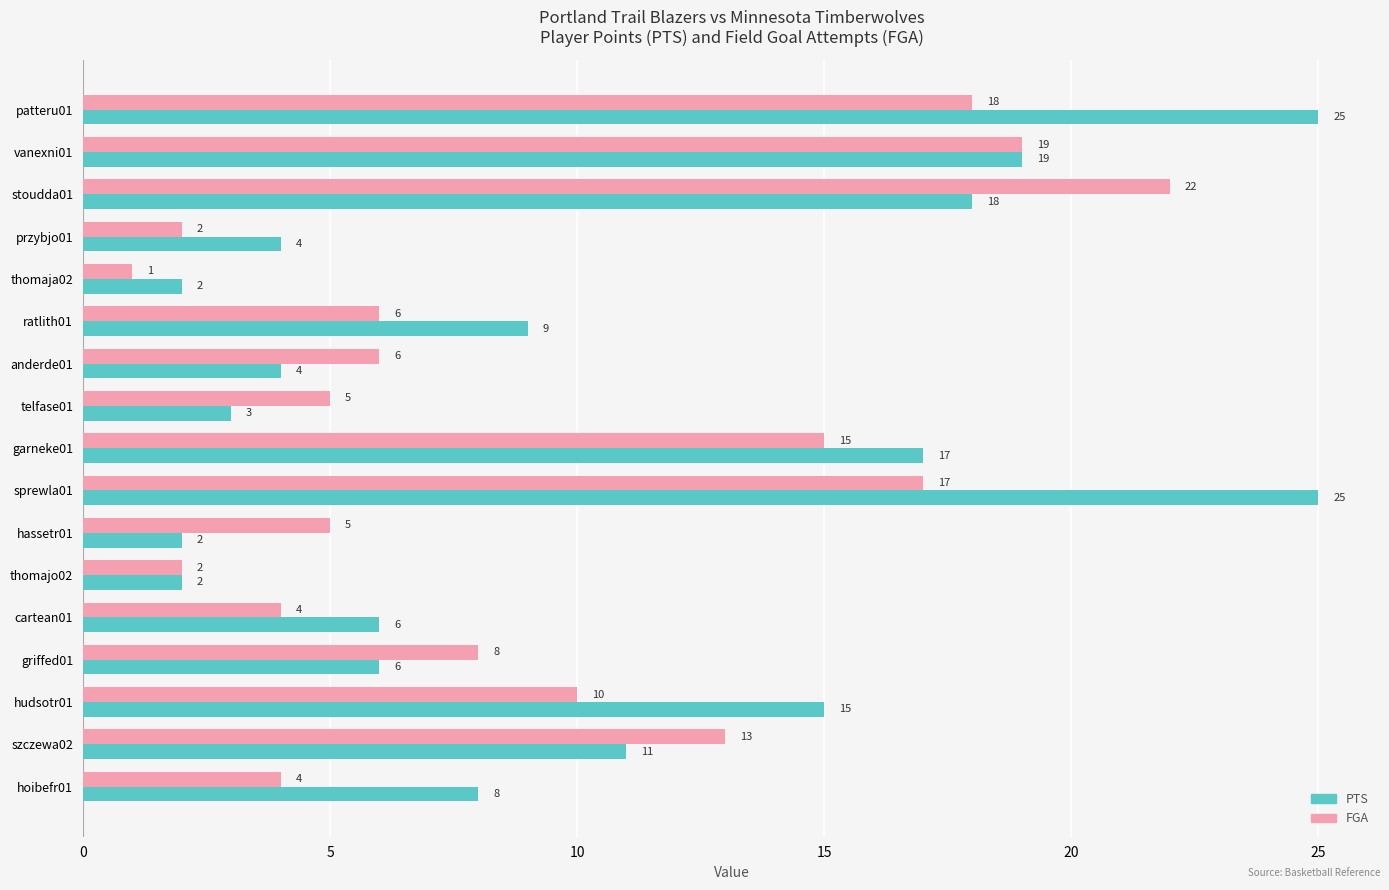

At how many categories does at least one series exceed 16?

5